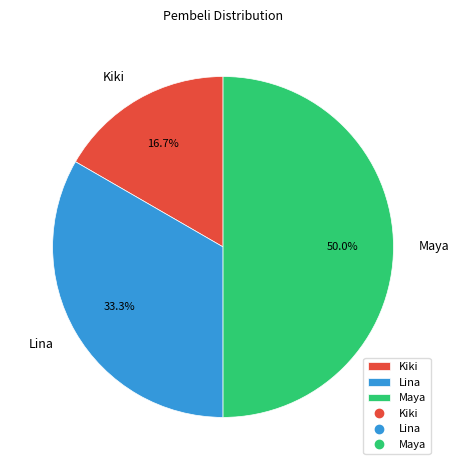

Which category has the smallest portion of the pie?

Kiki